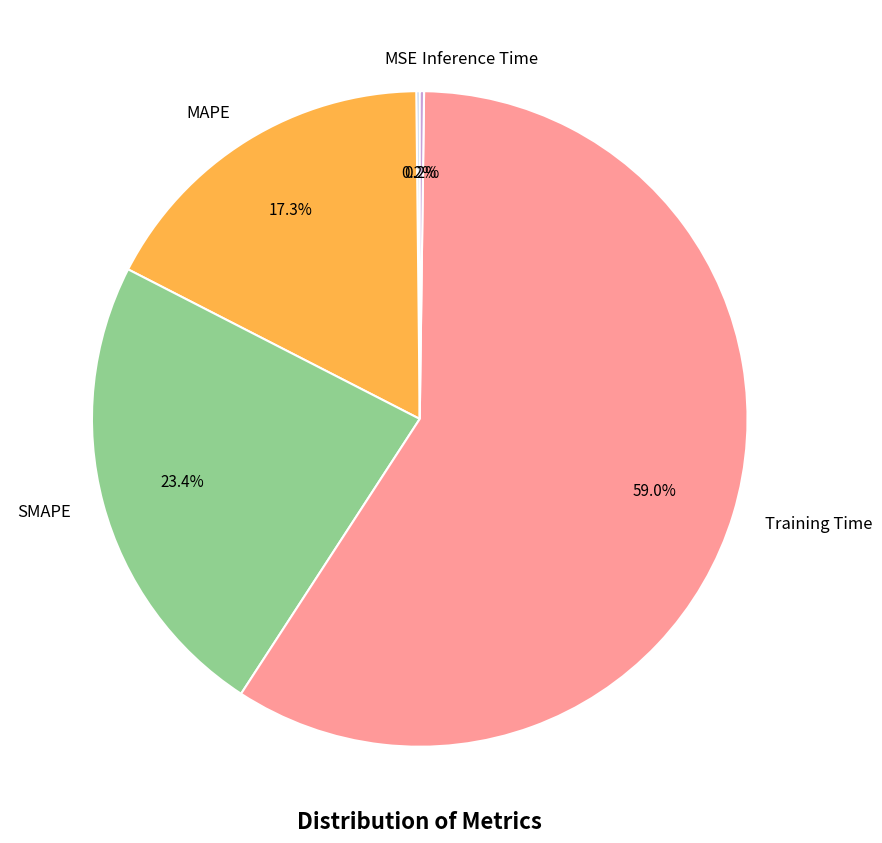

Which category has the biggest portion of the pie?

Training Time